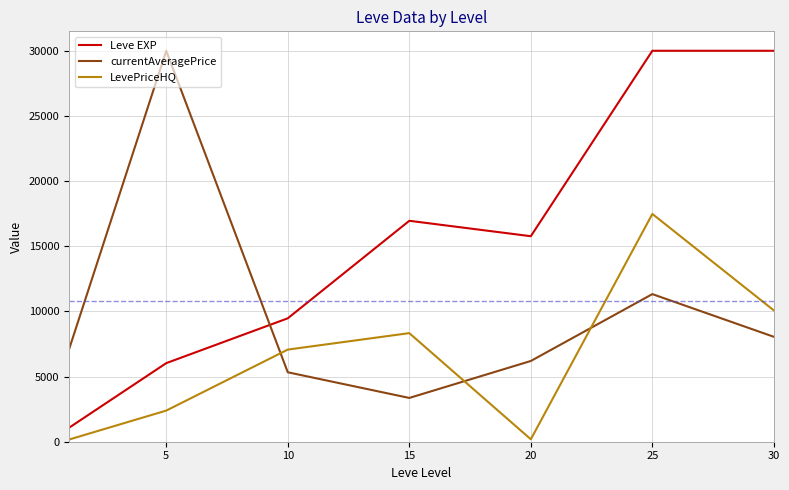

How many times do Leve EXP and currentAveragePrice cross each other?

1